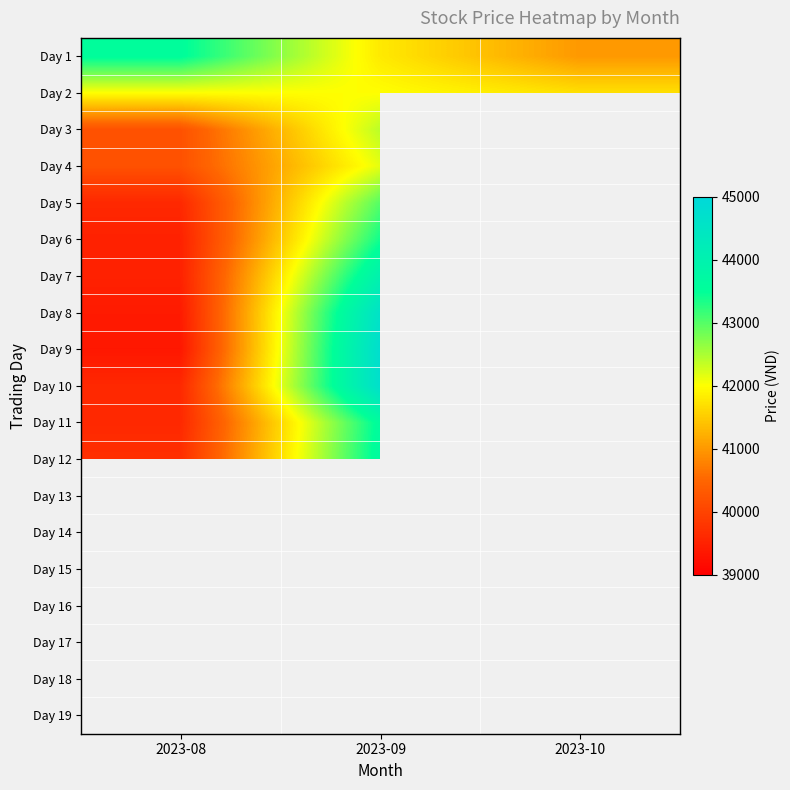

At how many categories does at least one series exceed 41879?

2